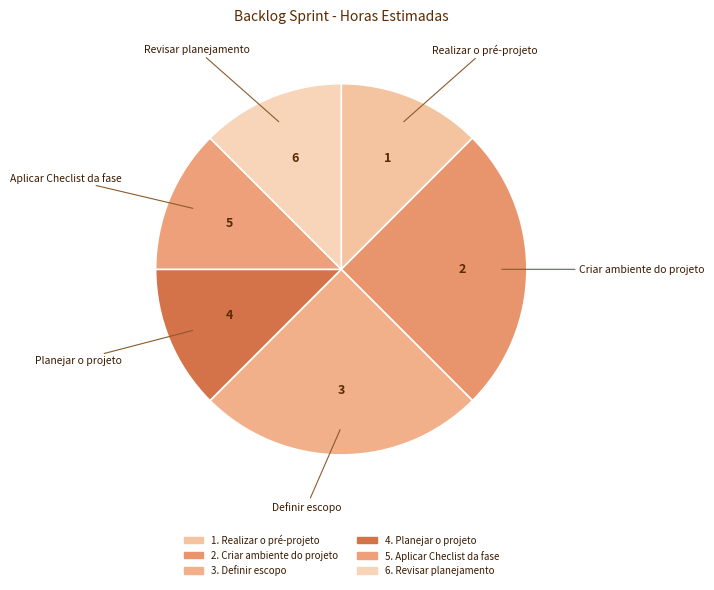

Is it true that Revisar planejamento is 2% of the pie?

False